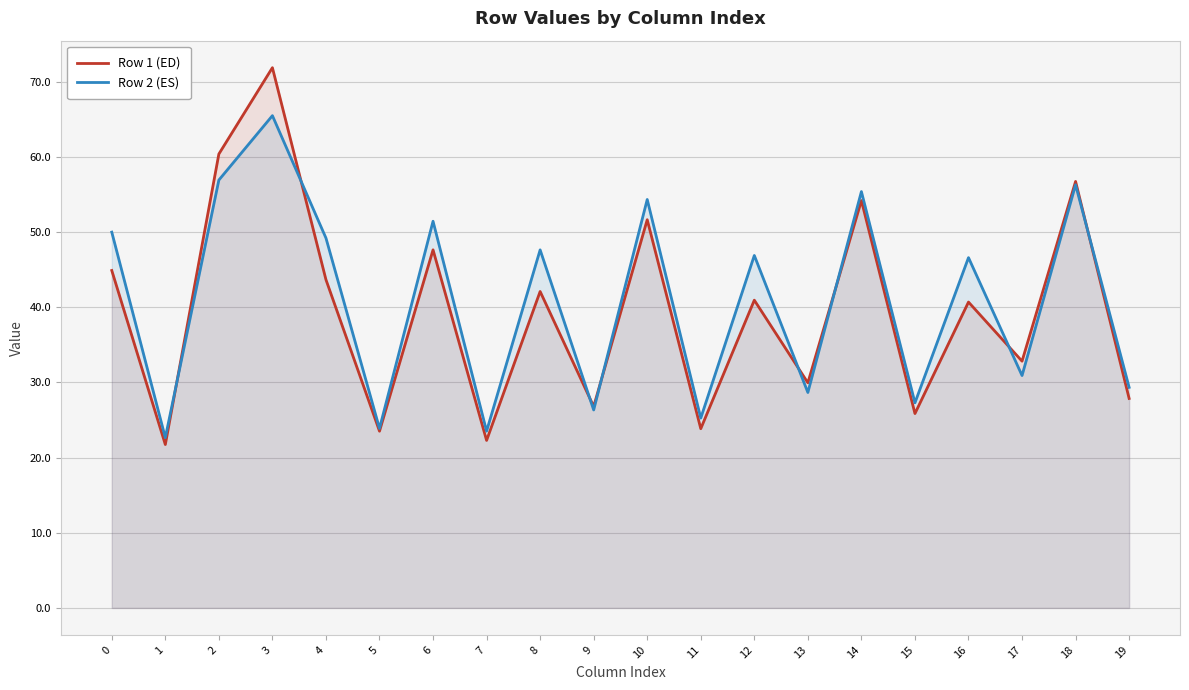

How many values in the Row 1 (ED) series exceed 40?

11